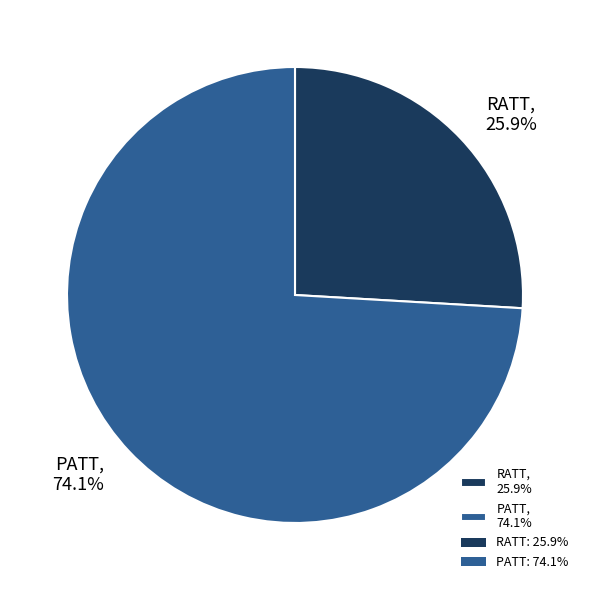

Count the number of slices in the pie.

2